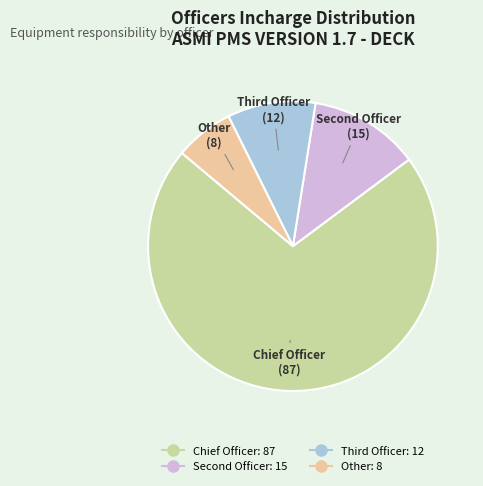

What is the smallest slice in the pie chart?

Other